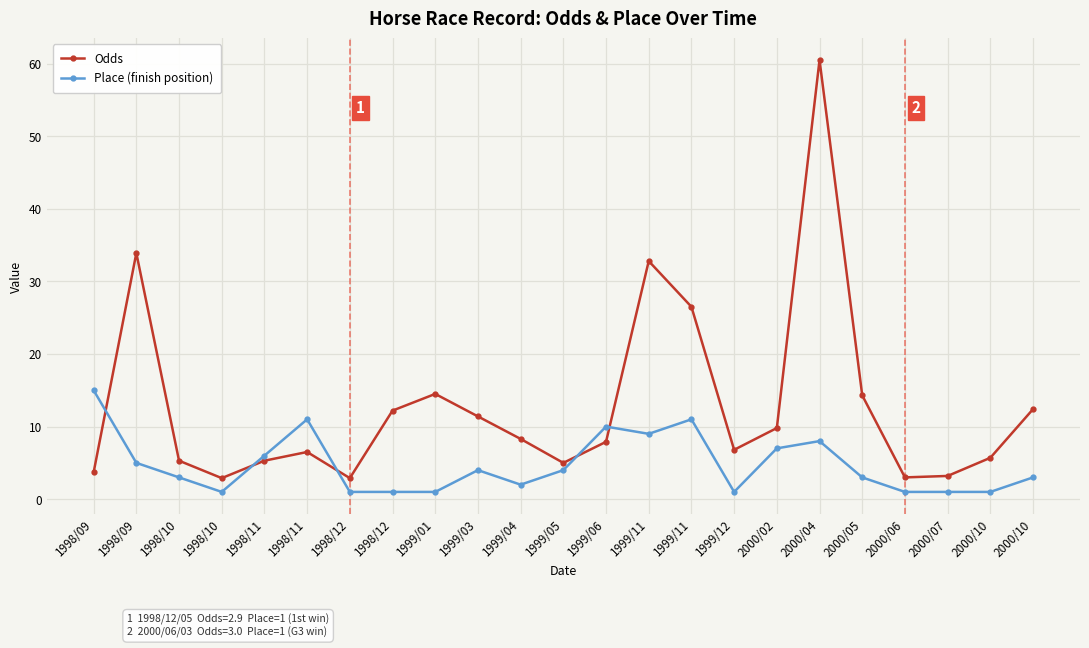

What is the label of the 10th point from the right?

1999/11